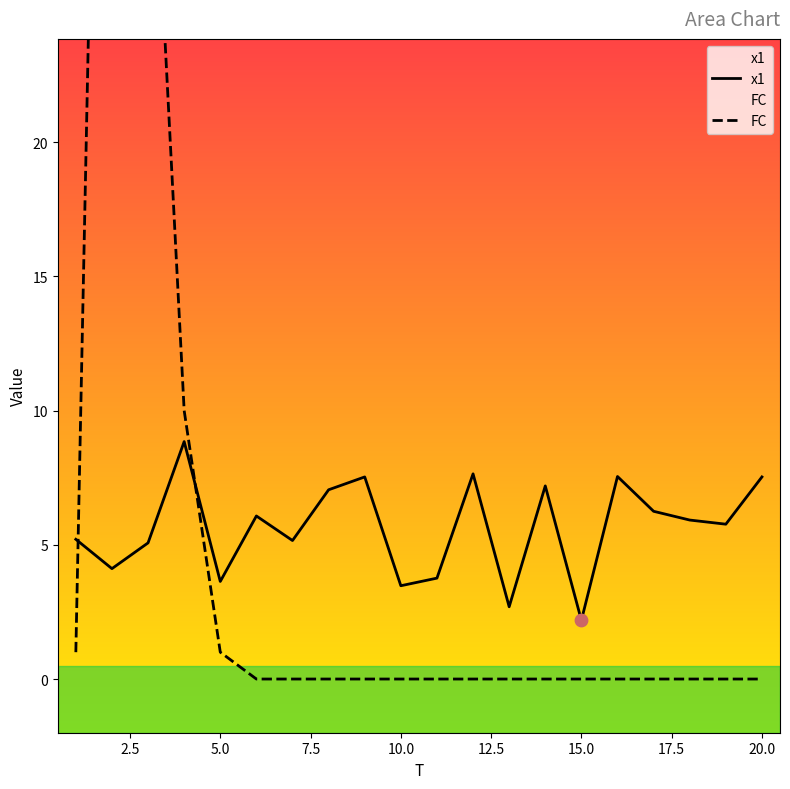

Which series contains the highest Y value?

FC